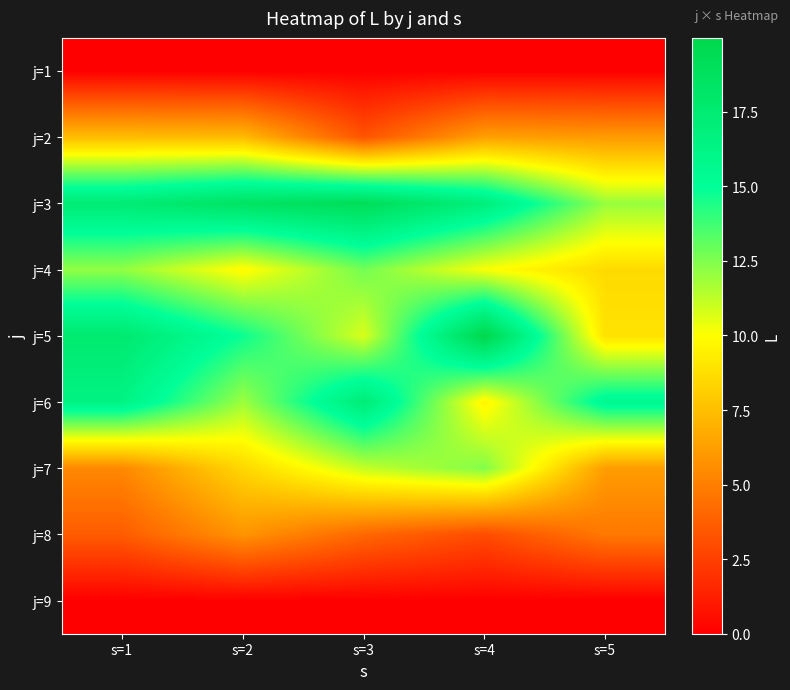

What is the spread (max minus min) of values at s=2?

18.5